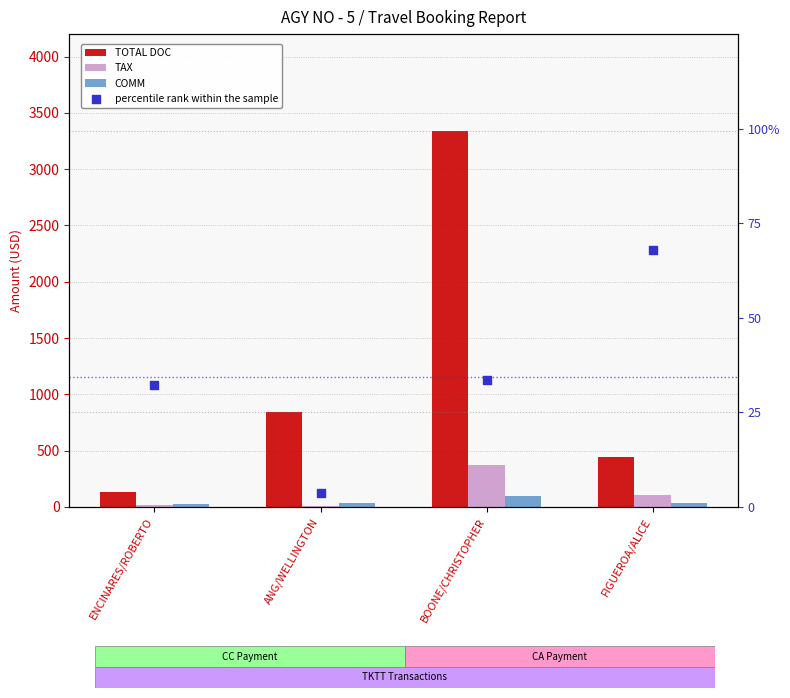

Which series has the largest total across all categories?

TOTAL DOC